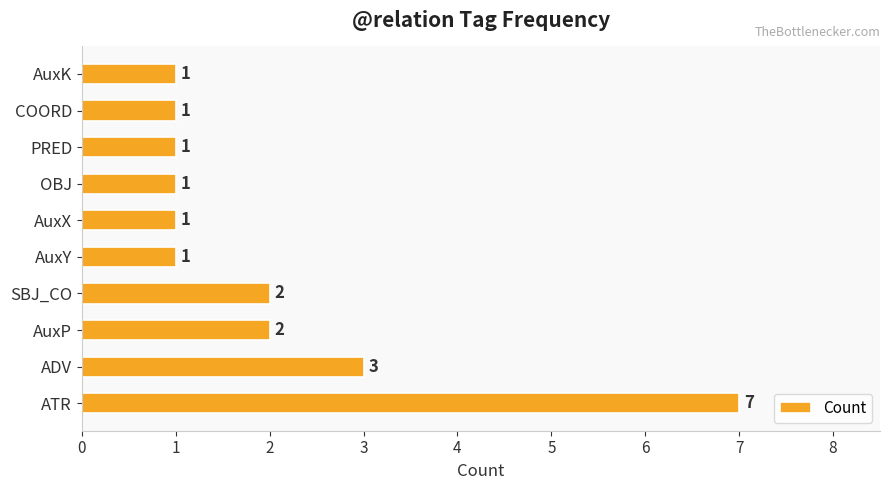

True or false: the data shows 2 at AuxP.

True